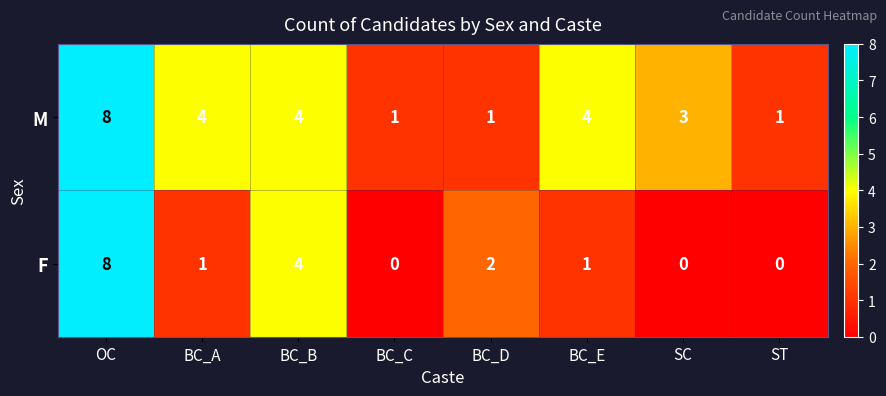

At which label does F first exceed 1?

OC